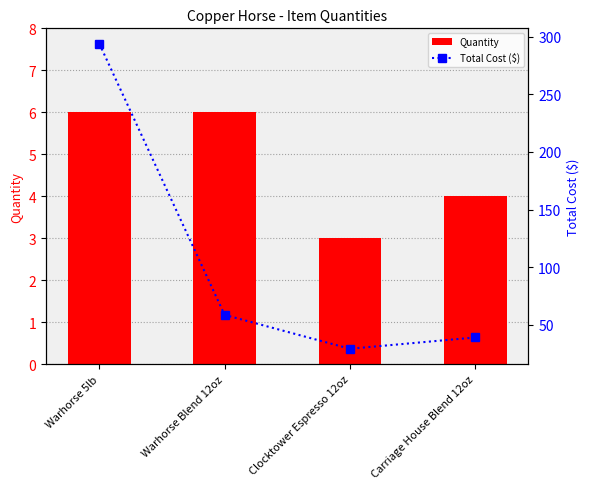

True or false: Total Cost ($) has a value of 29.4 at Clocktower Espresso 12oz.

True